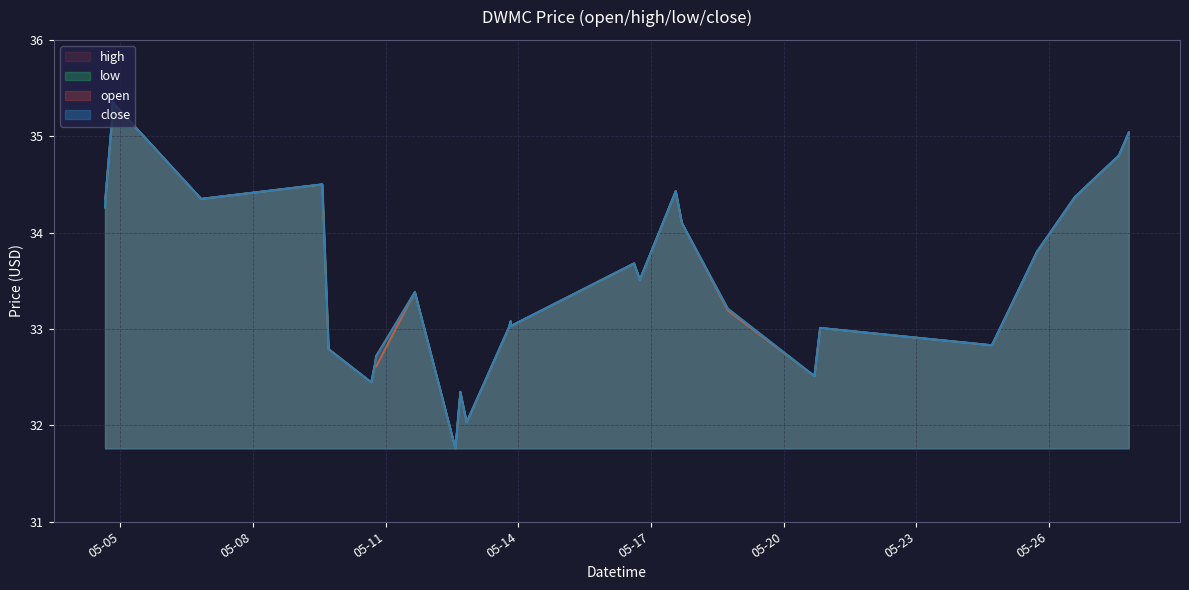

Is the value of low at 2022-05-04 15:45:00 greater than the value of close at 2022-05-06 19:55:00?

No